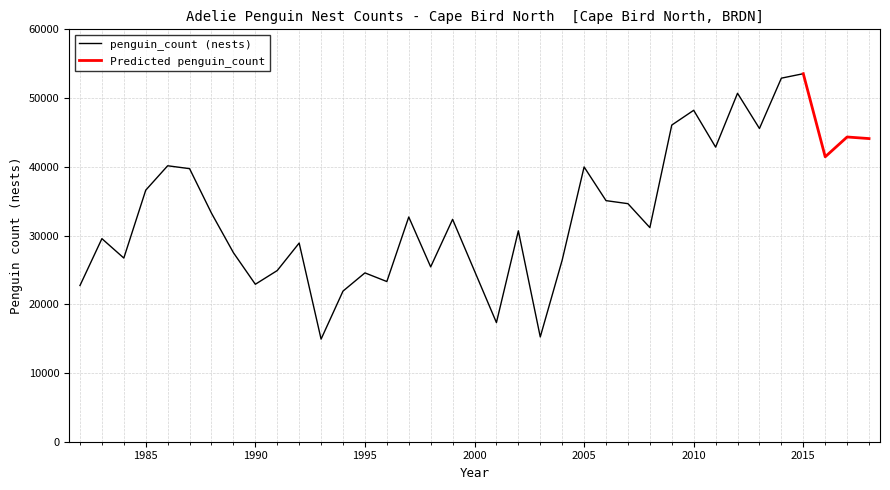

What is the average value?

33332.2